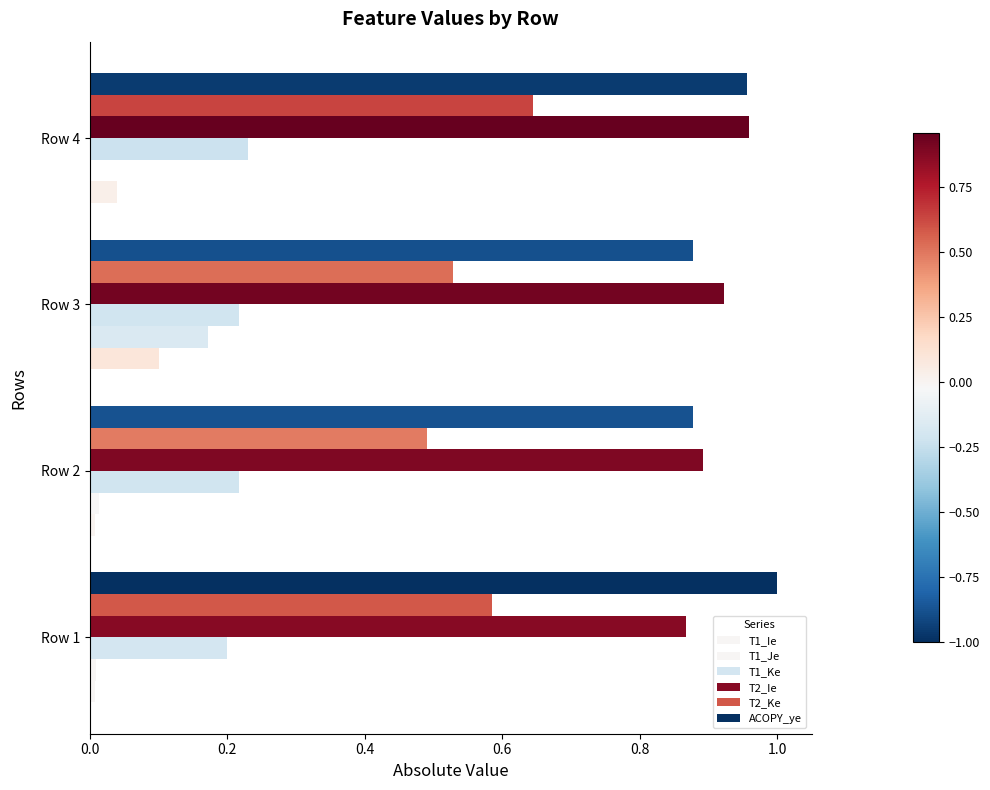

How many data points does each series have?

4